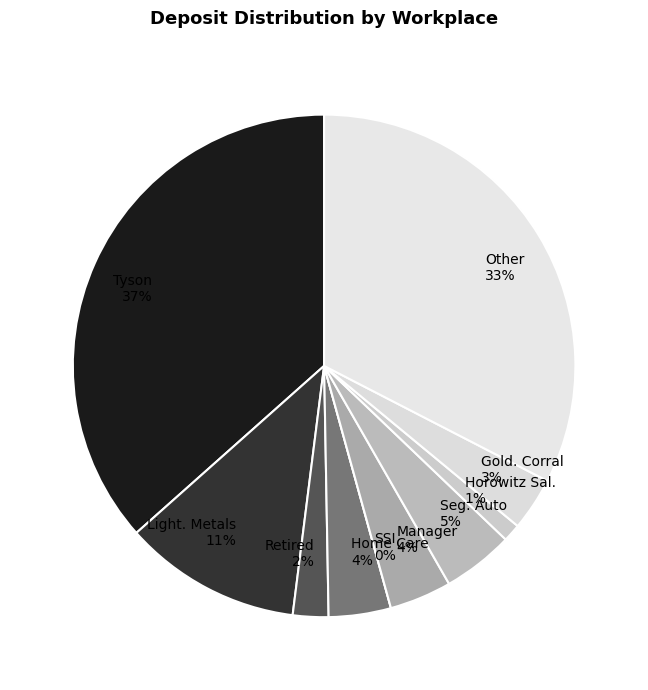

Does 18 represent more than half of the total?

No